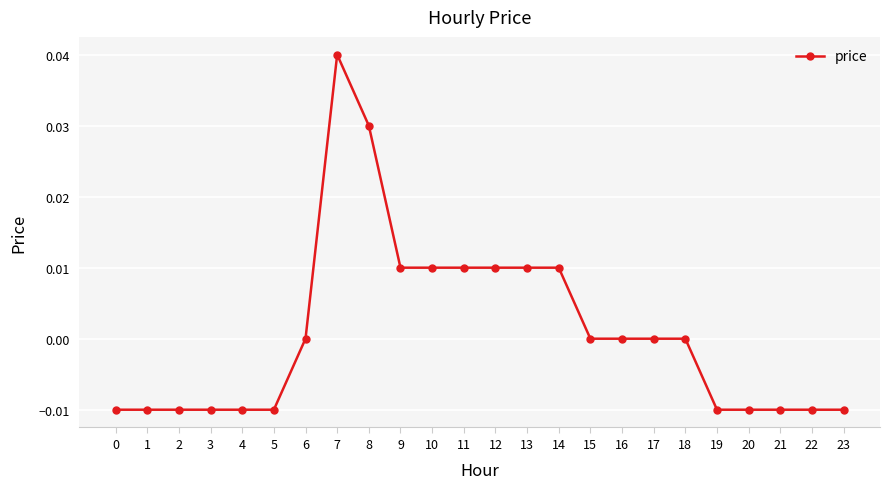

The chart shows a value of 0.0 at 11. True or false?

True